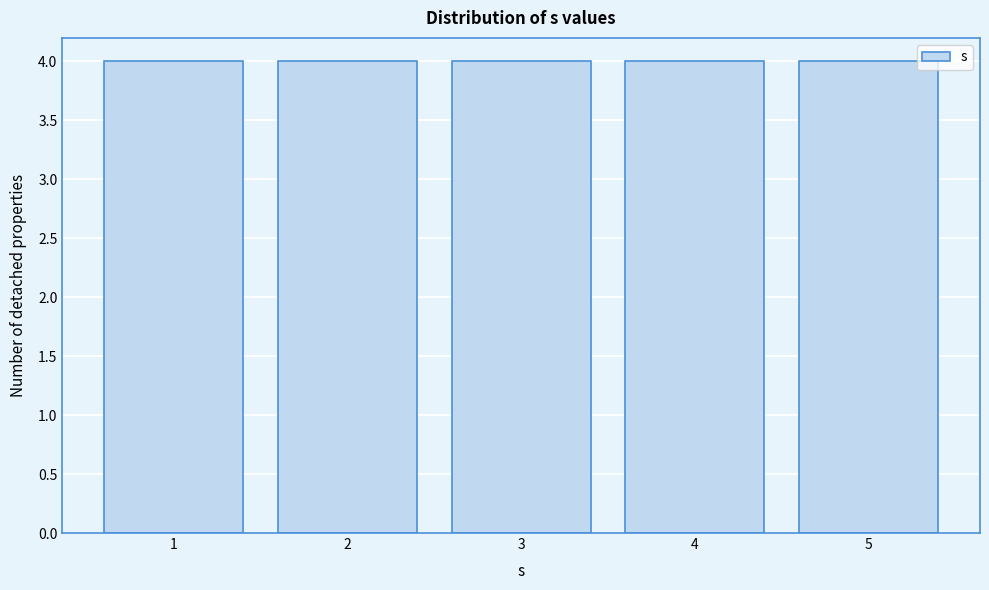

How tall is the bar that spans 1.5 to 2.5 on the x-axis? The values are not printed on the chart, so give them approximately, as read against the axis.

4